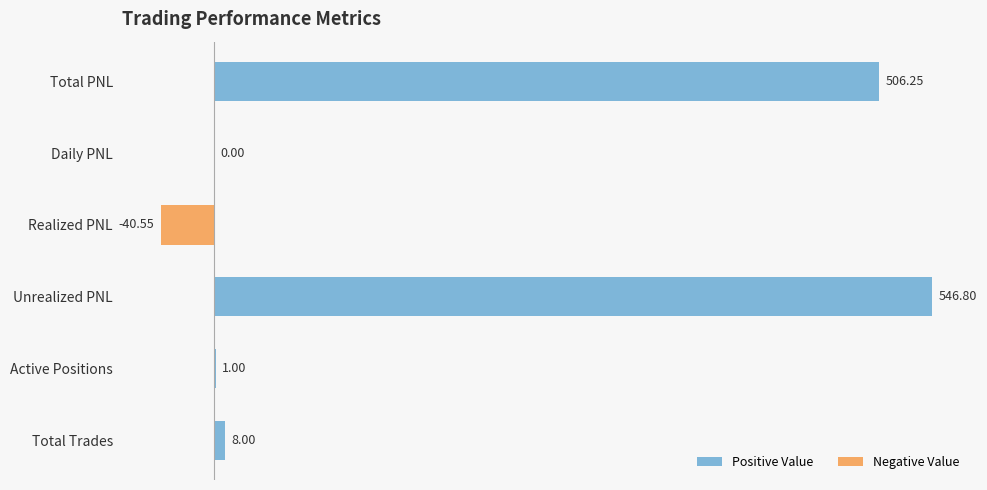

What is the sum of all values?

1021.5